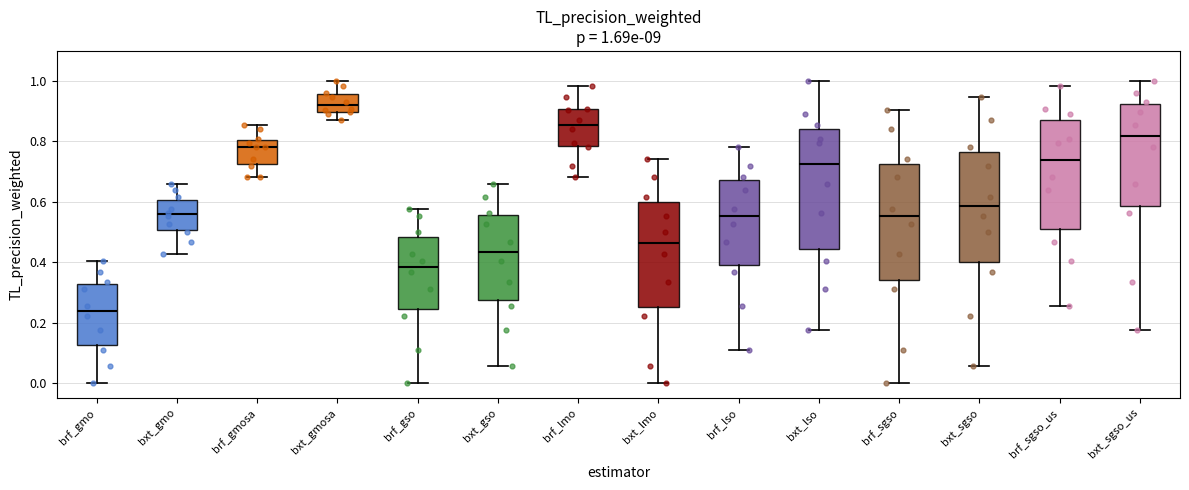

Which box's median line is the highest?

bxt_gmosa